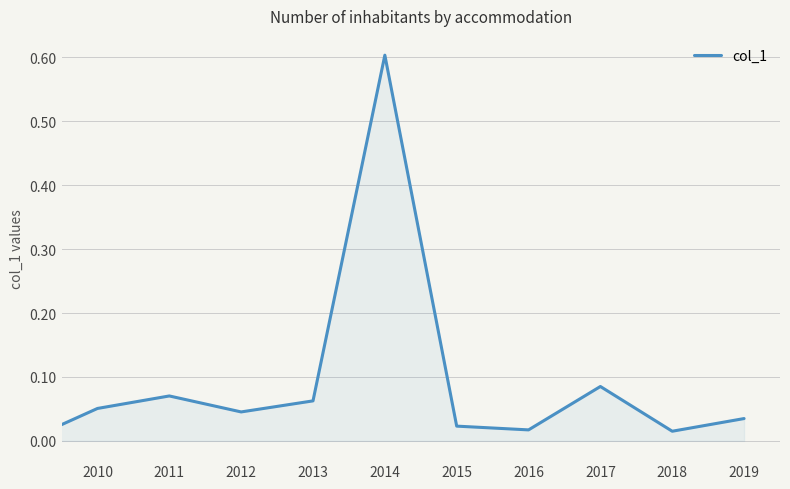

What is the difference between the maximum and minimum values?

0.6